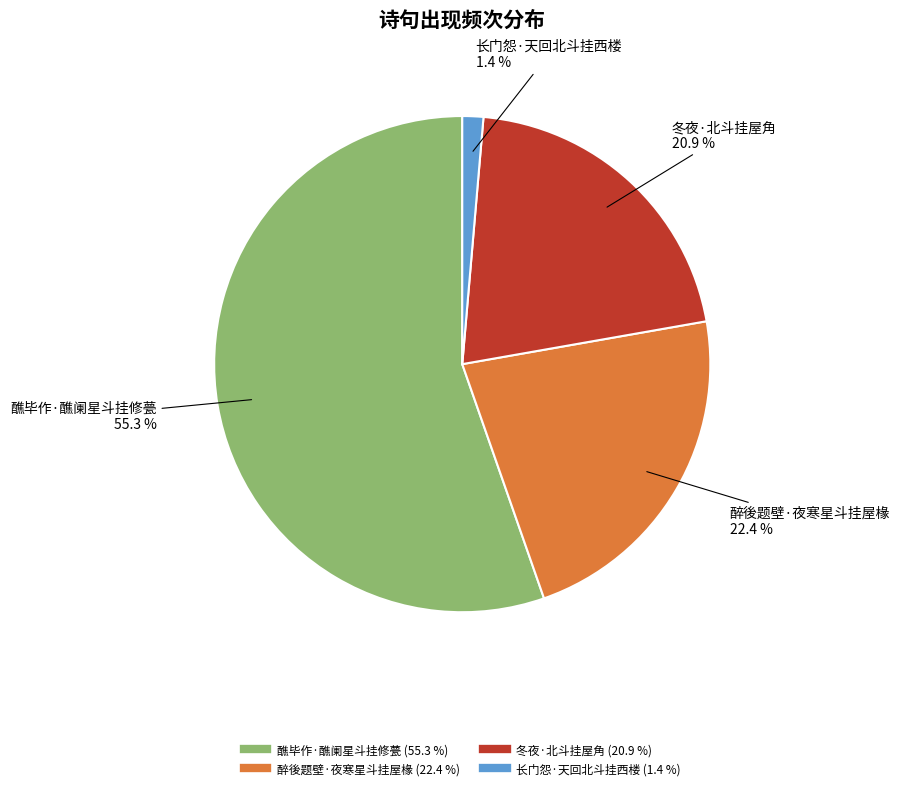

Between 冬夜·北斗挂屋角 and 醮毕作·醮阑星斗挂修甍, which is larger?

醮毕作·醮阑星斗挂修甍